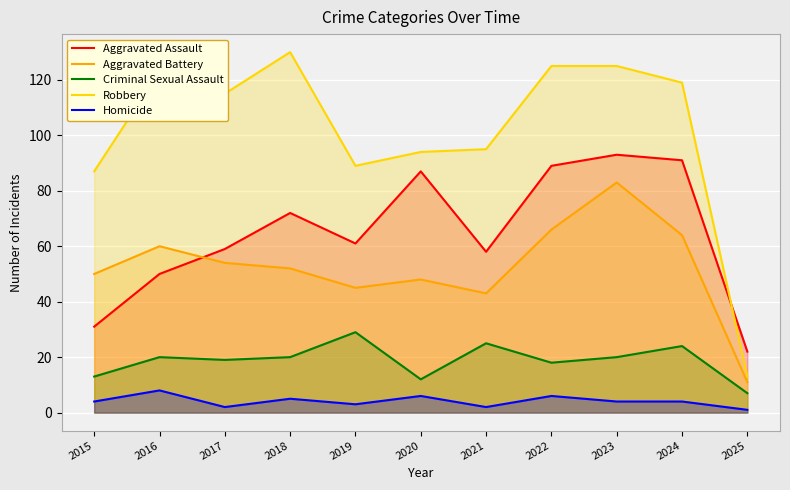

Between 2023 and 2024, which is larger?

2023